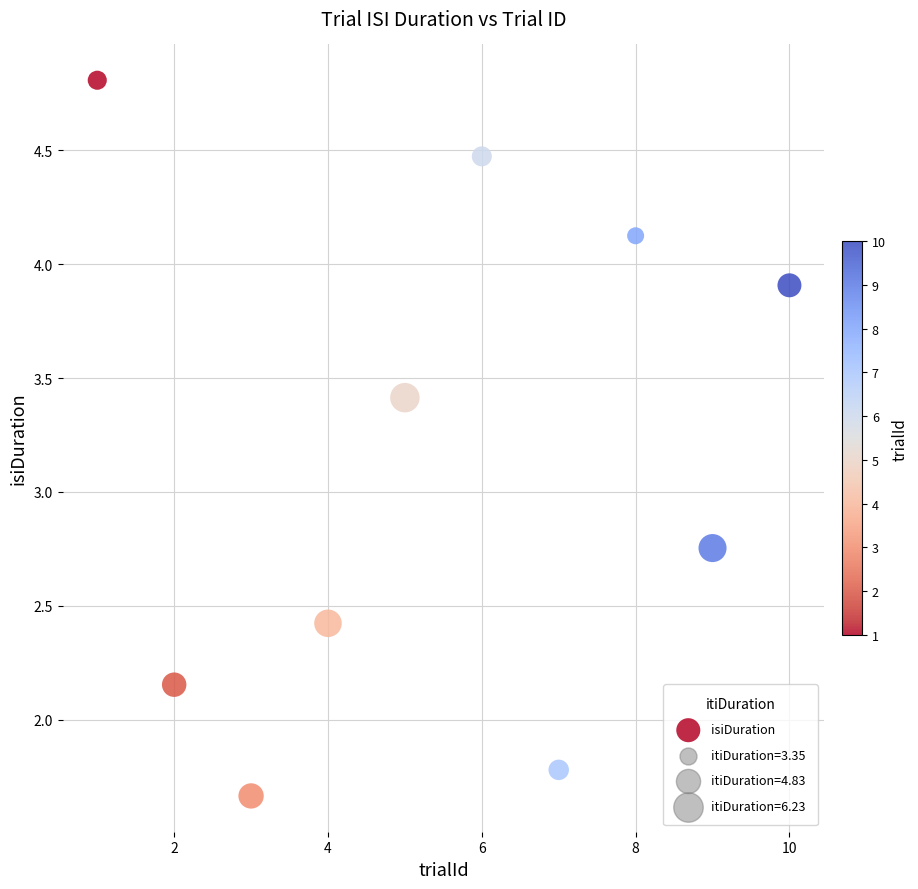

What is the range of X values (max minus min)?

9.0